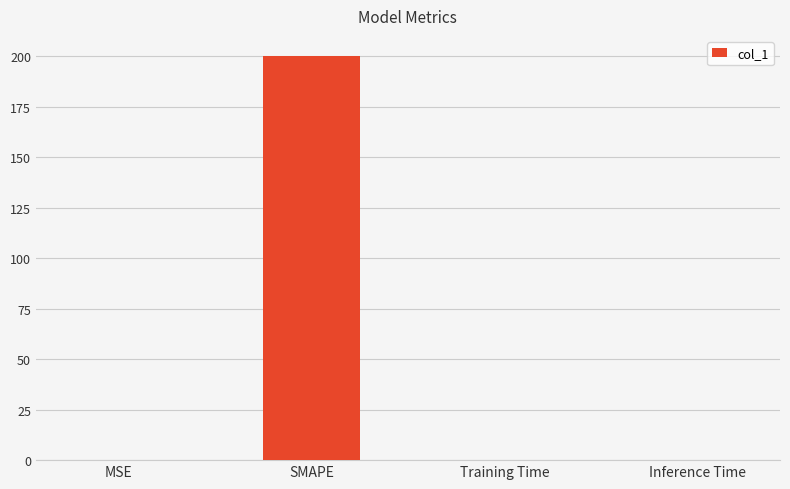

What is the sum of all values?

200.0